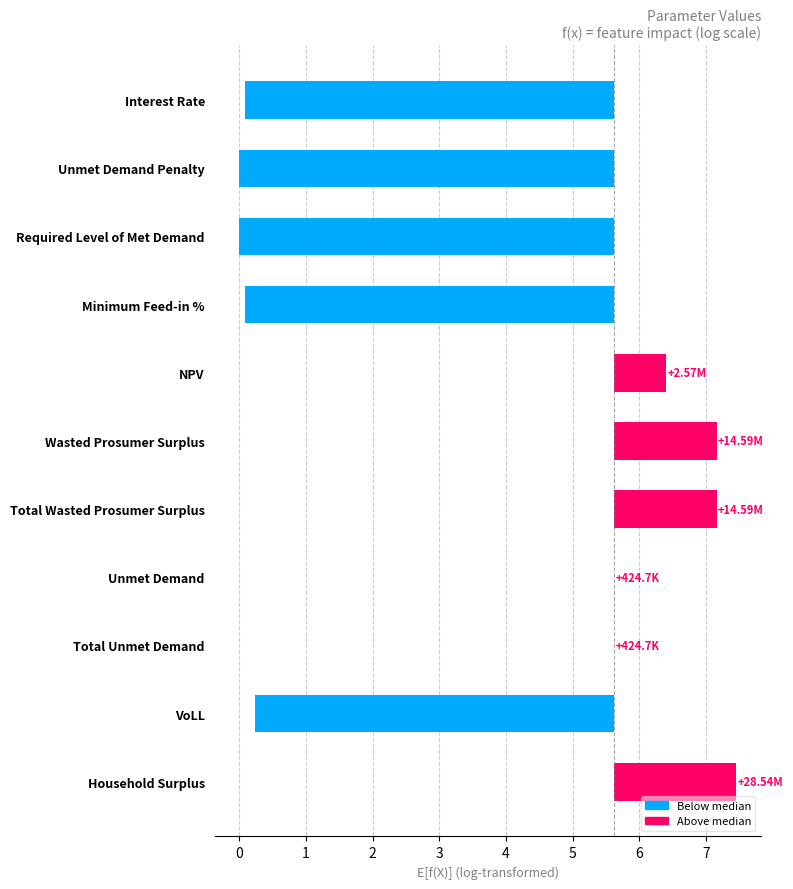

Is it true that the value at VoLL is -3.7?

False